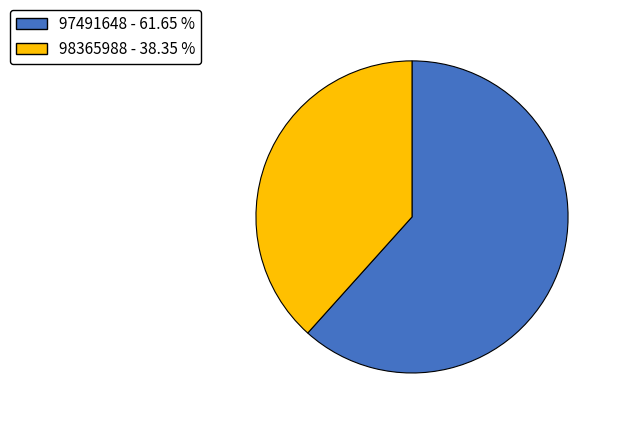

Is the sum of 97491648 - 61.65 % and 98365988 - 38.35 % greater than half?

Yes